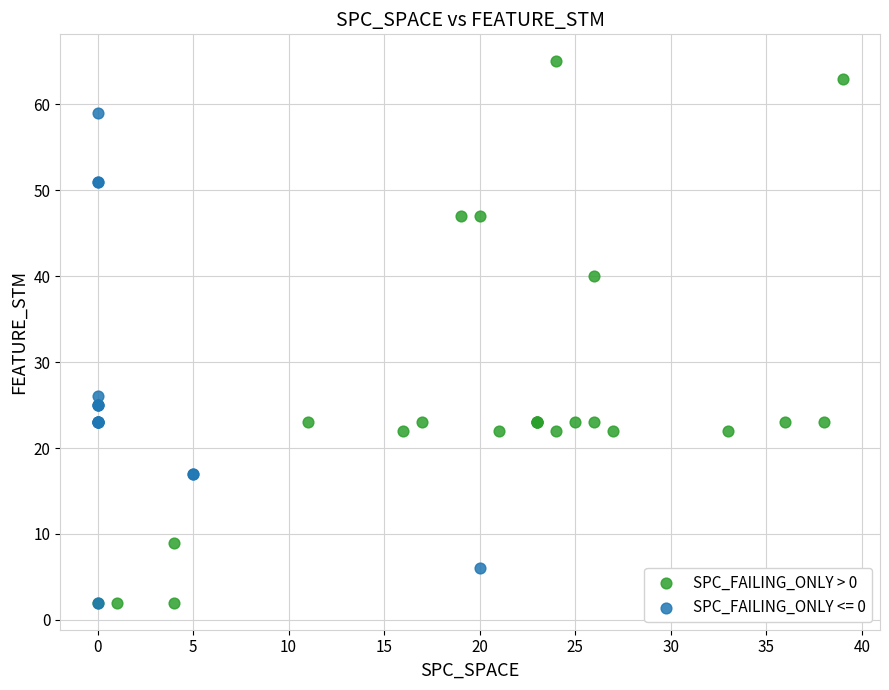

Which series has the widest spread of Y values?

SPC_FAILING_ONLY > 0